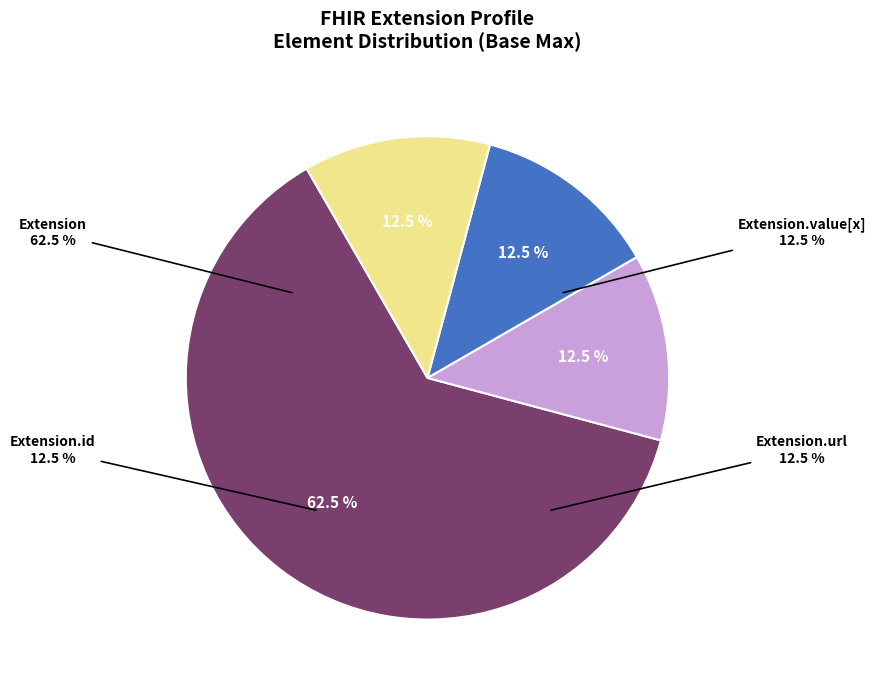

What portion of the pie excludes Extension.extension?

100.0%